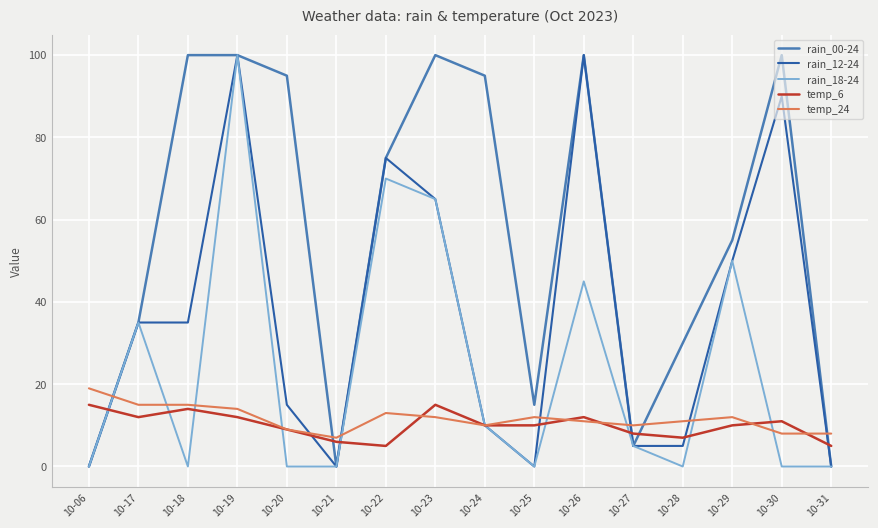

True or false: temp_24 has a value of 9 at 10-20.

True